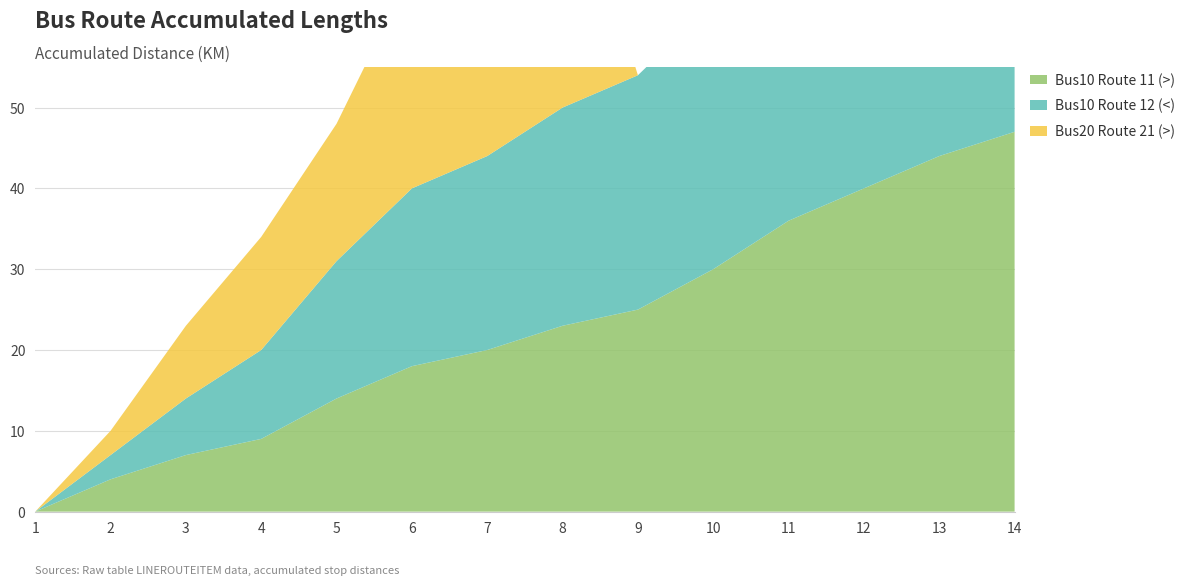

Reading right to left, what are all the values shown in this chart?

Bus10 Route 11 (>): 14=47	13=44	12=40	11=36	10=30	9=25	8=23	7=20	6=18	5=14	4=9	3=7	2=4	1=0
Bus10 Route 12 (<): 14=47	13=43	12=40	11=38	10=33	9=29	8=27	7=24	6=22	5=17	4=11	3=7	2=3	1=0
Bus20 Route 21 (>): 14=0	13=0	12=0	11=0	10=0	9=0	8=34	7=32	6=27	5=17	4=14	3=9	2=3	1=0